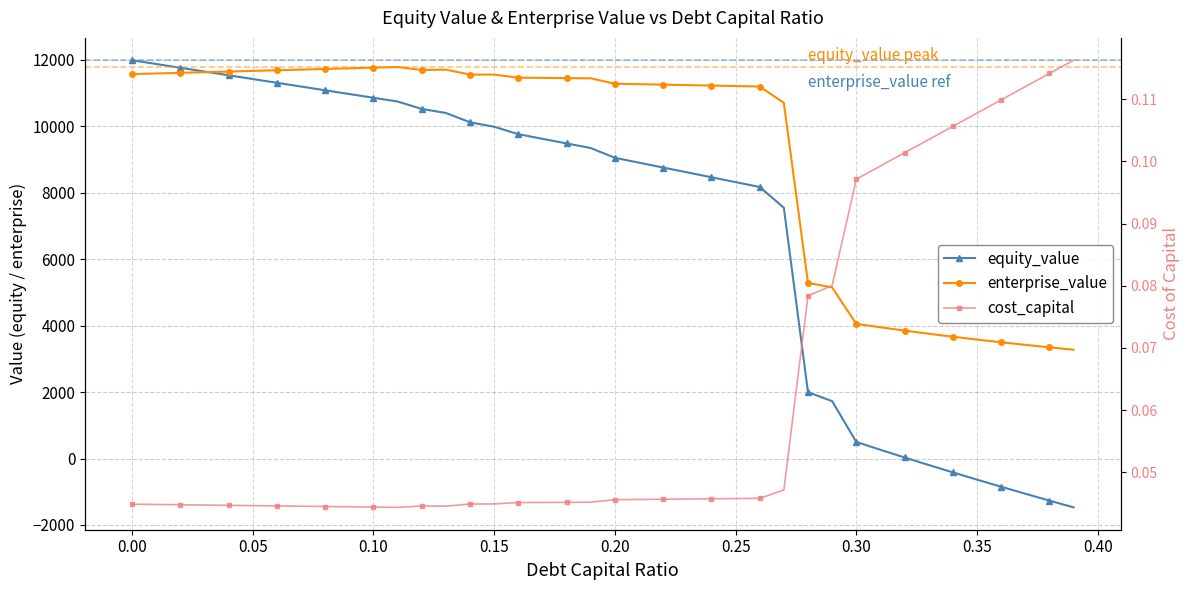

True or false: cost_capital and enterprise_value cross at least once.

False